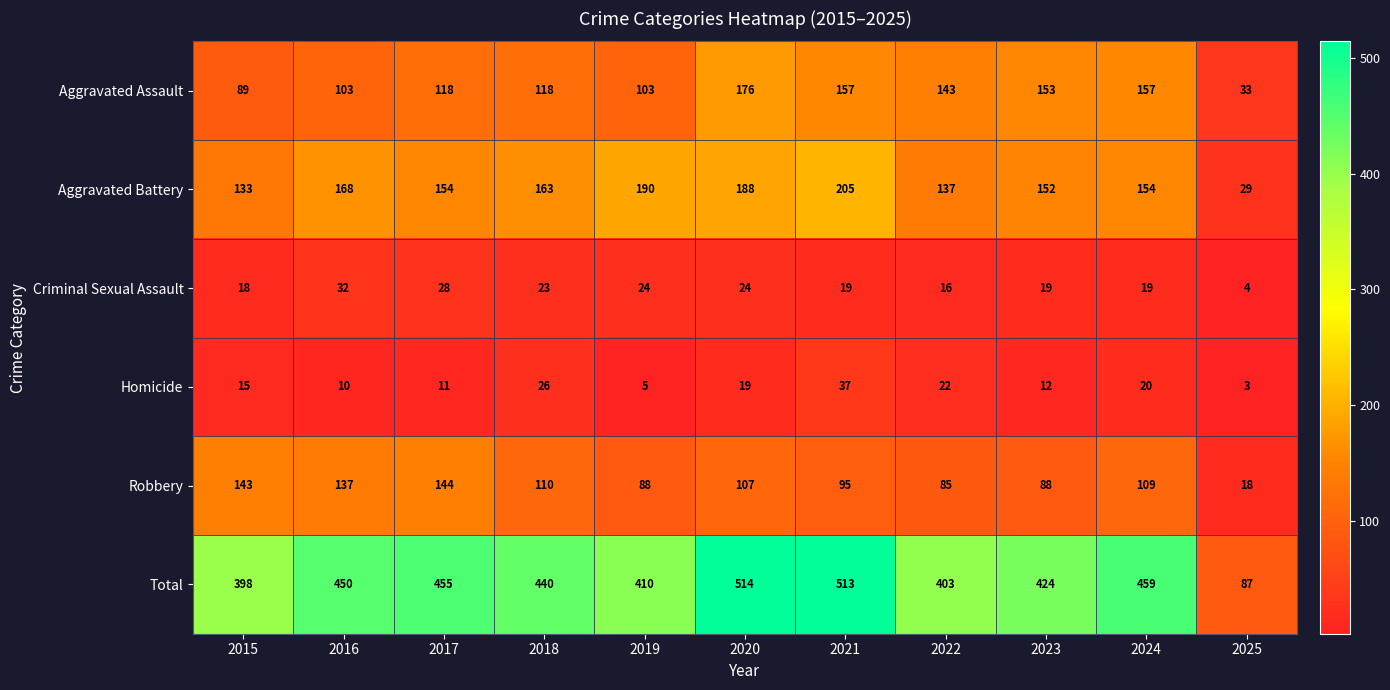

The Robbery series shows 76 at 2024. True or false?

False